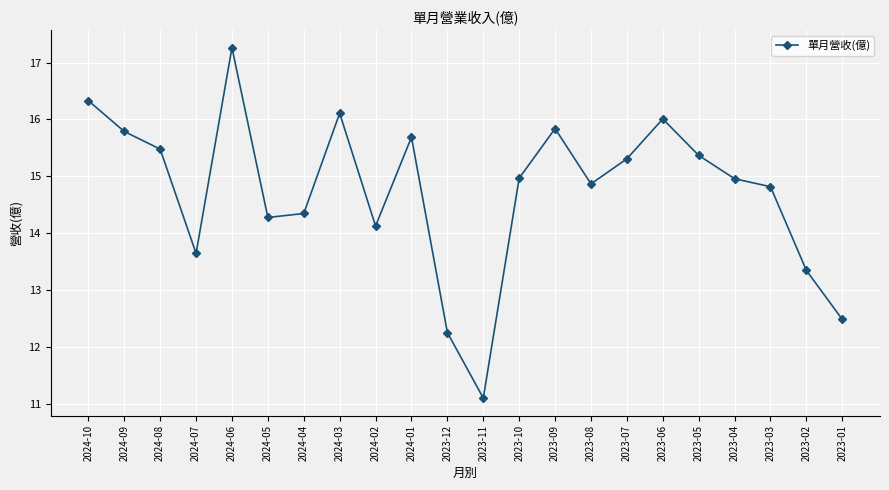

Where is the first local minimum?

2024-07